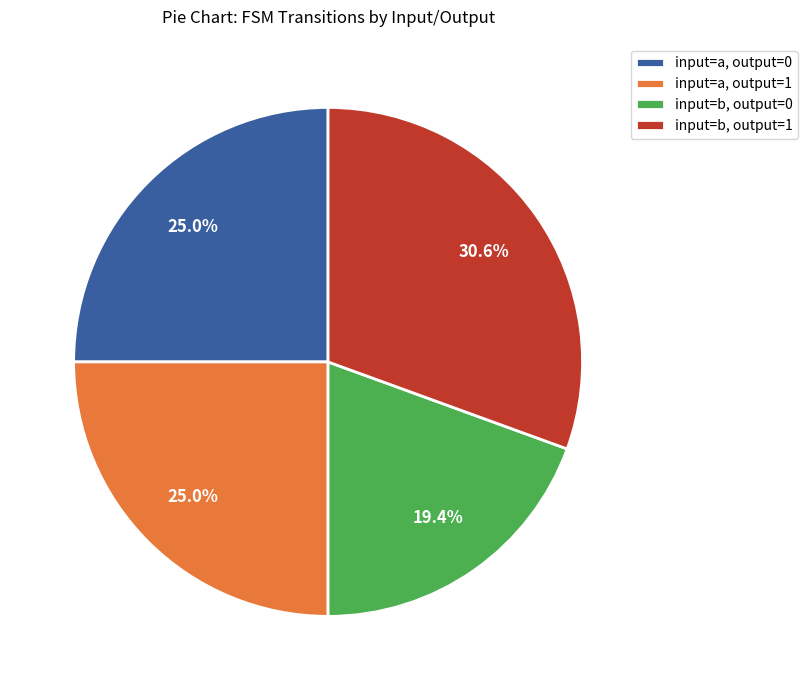

Which slice is the largest?

input=b, output=1